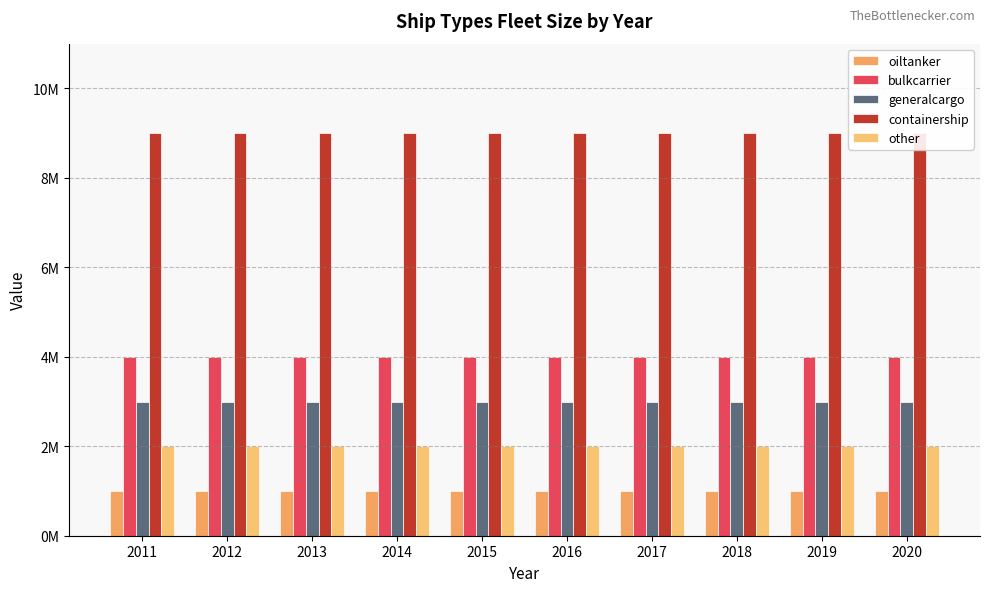

Reading left to right, extract all data points from this chart.

oiltanker: 2011=1000000	2012=1000000	2013=1000000	2014=1000000	2015=1000000	2016=1000000	2017=1000000	2018=1000000	2019=1000000	2020=1000000
bulkcarrier: 2011=4000000	2012=4000000	2013=4000000	2014=4000000	2015=4000000	2016=4000000	2017=4000000	2018=4000000	2019=4000000	2020=4000000
generalcargo: 2011=3000000	2012=3000000	2013=3000000	2014=3000000	2015=3000000	2016=3000000	2017=3000000	2018=3000000	2019=3000000	2020=3000000
containership: 2011=9000000	2012=9000000	2013=9000000	2014=9000000	2015=9000000	2016=9000000	2017=9000000	2018=9000000	2019=9000000	2020=9000000
other: 2011=2000000	2012=2000000	2013=2000000	2014=2000000	2015=2000000	2016=2000000	2017=2000000	2018=2000000	2019=2000000	2020=2000000